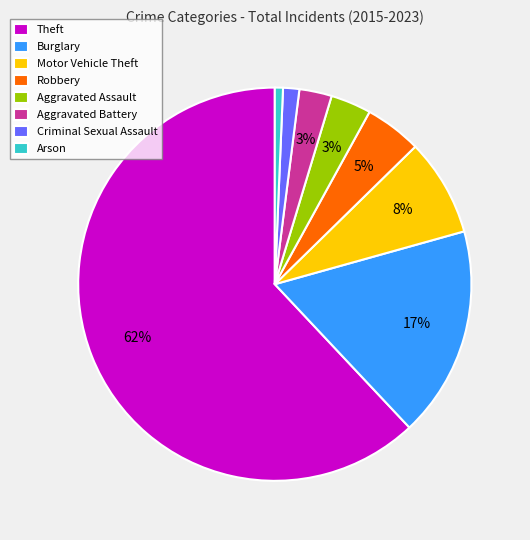

To the nearest percent, what is the average slice percentage?

12%